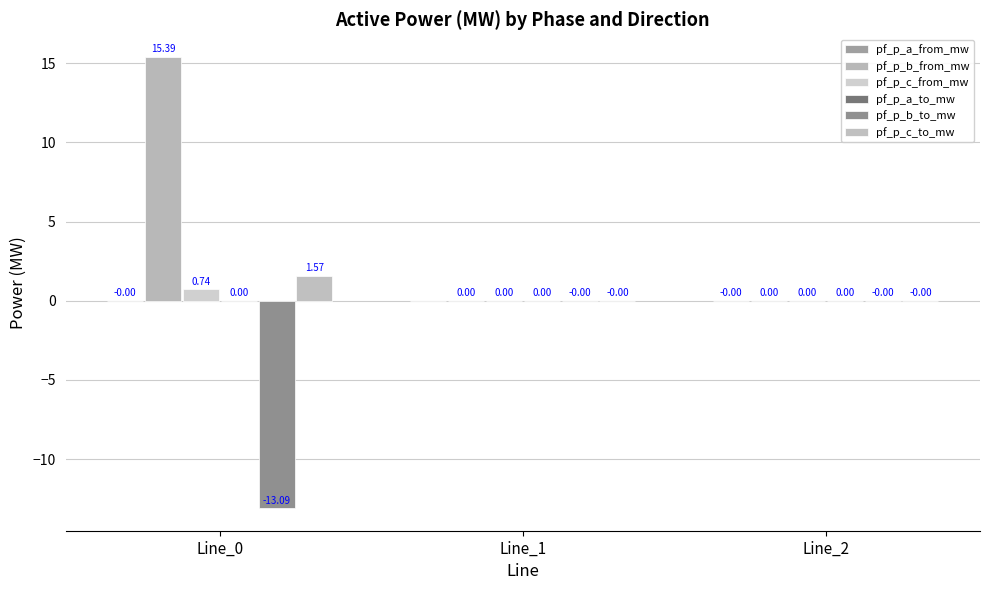

Reading left to right, transcribe all the data shown in this chart.

pf_p_a_from_mw: -0.0	0.0	-0.0
pf_p_b_from_mw: 15.4	0.0	0.0
pf_p_c_from_mw: 0.7	0.0	0.0
pf_p_a_to_mw: 0.0	0.0	0.0
pf_p_b_to_mw: -13.1	-0.0	-0.0
pf_p_c_to_mw: 1.6	-0.0	-0.0